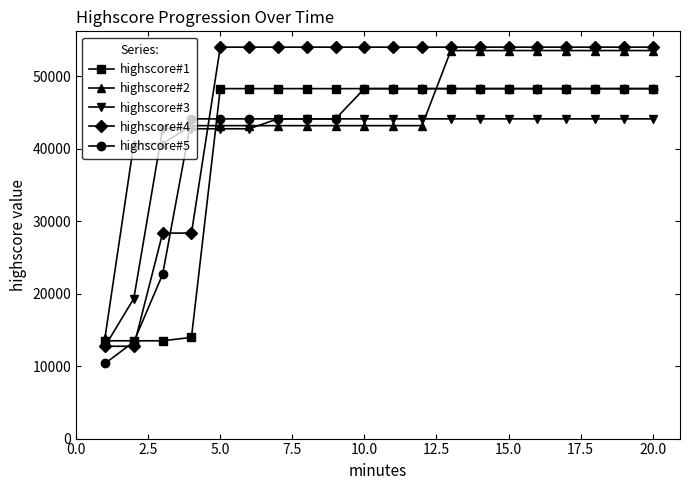

True or false: highscore#1 and highscore#4 intersect in this chart.

True